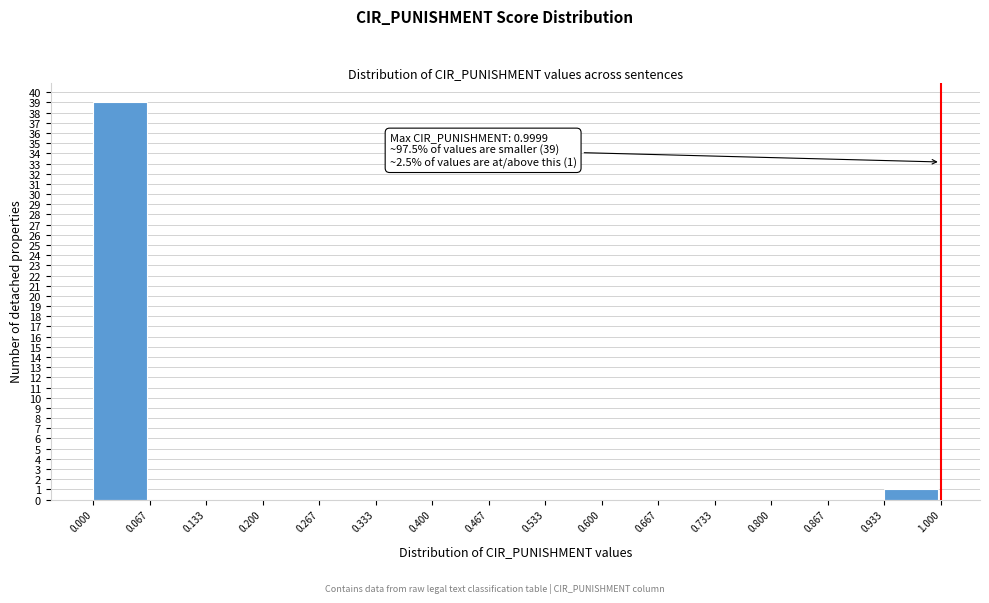

Over which range of the x-axis is the bar tallest?

0.000 to 0.067